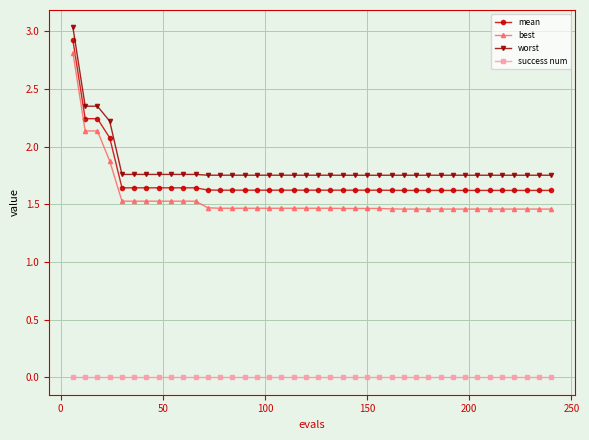

List the series in order of their peak value, highest first.

worst, mean, best, success num